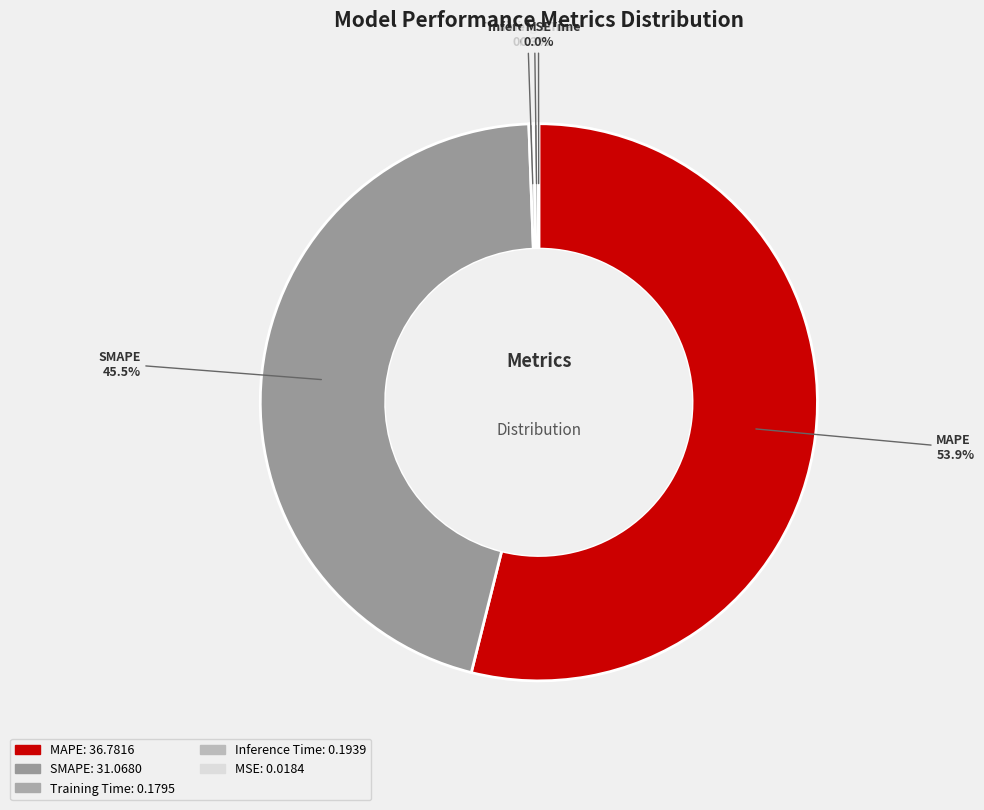

Is there any slice that represents more than half of the pie?

Yes